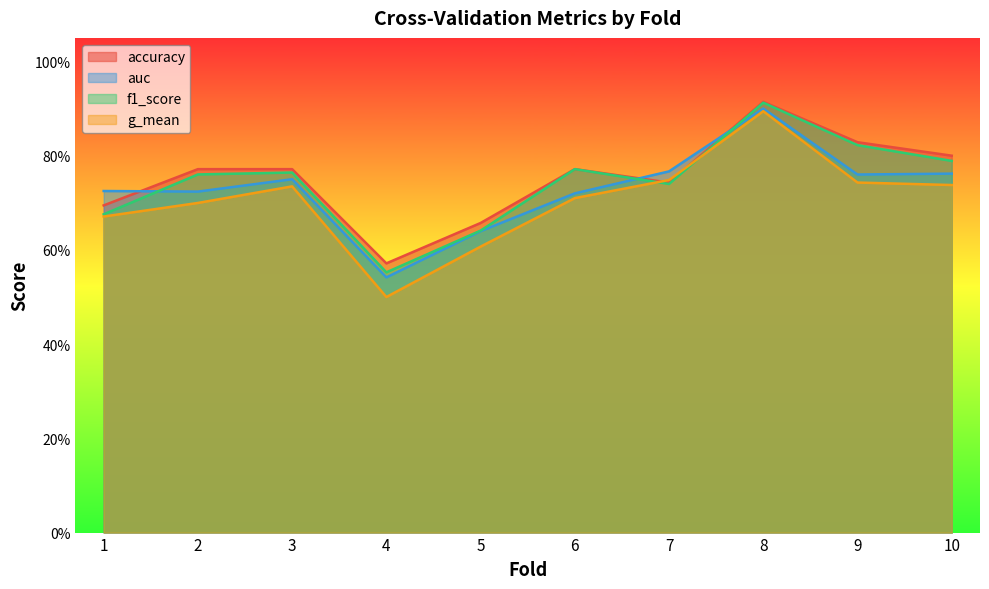

At which category is the sum across all series the highest?

8